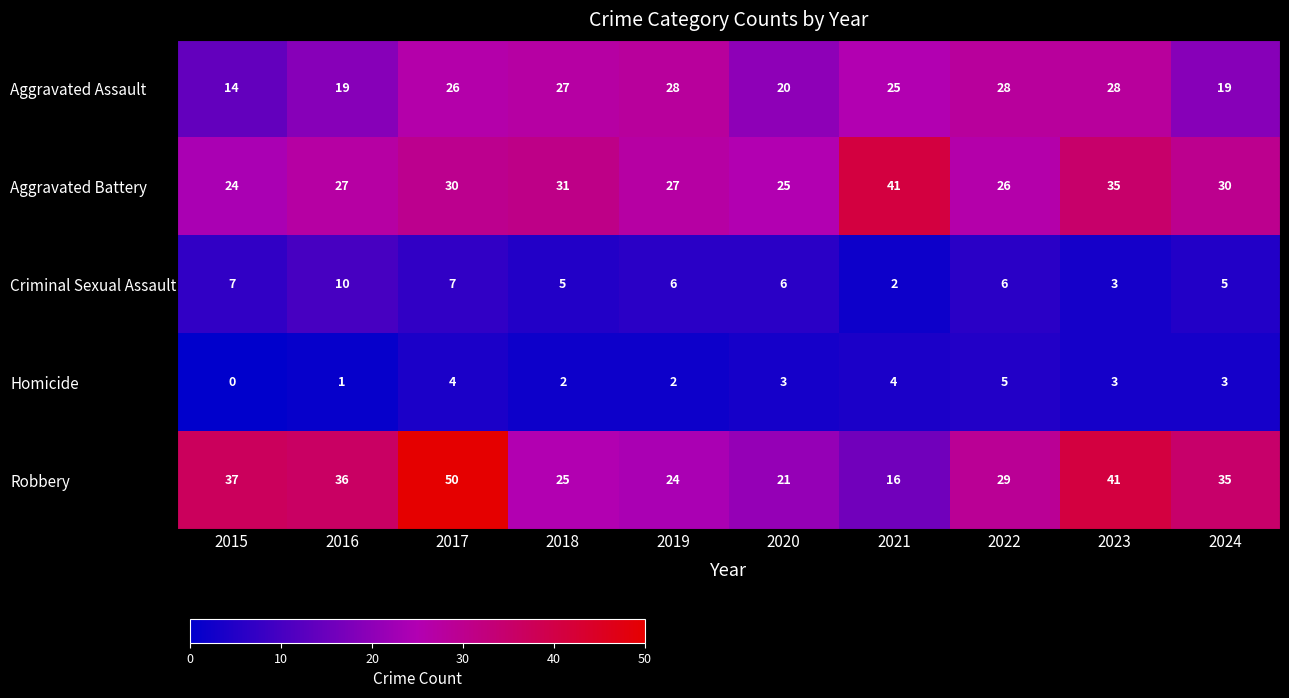

At which category does the chart reach its minimum across all series?

2015